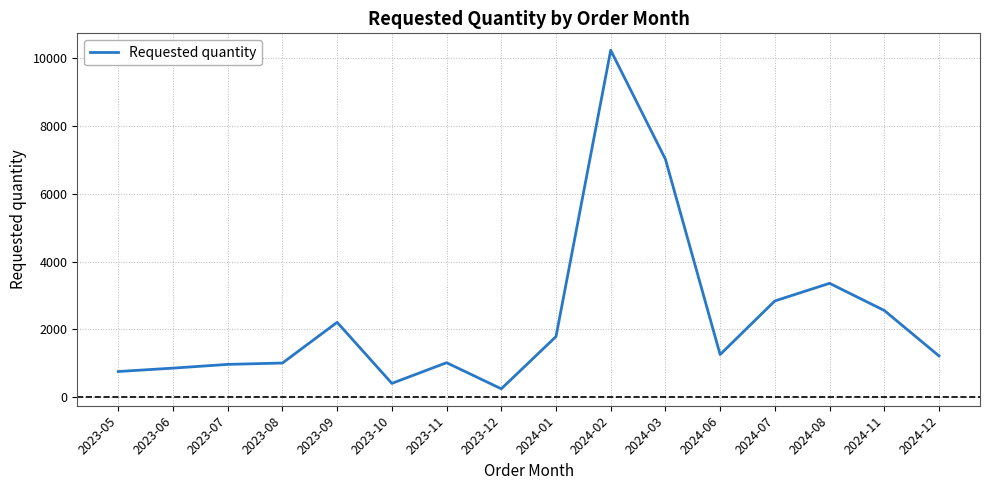

Does the chart have visible grid lines?

Yes